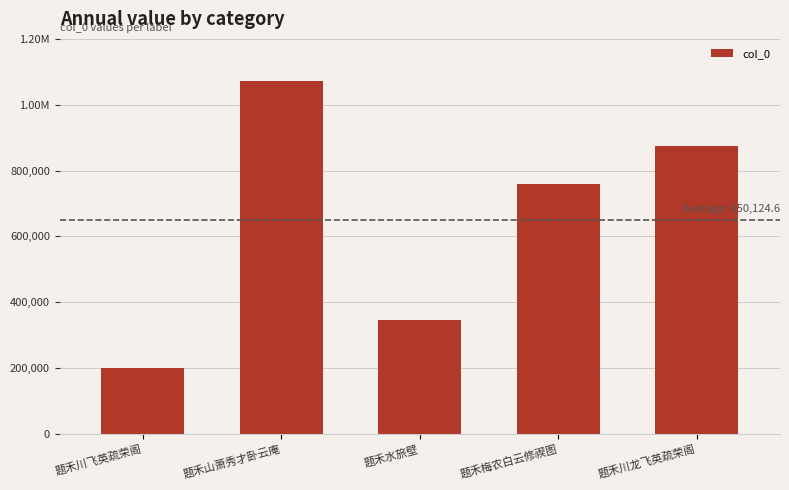

What is the change in value from 题禾梅农白云修禊图 to 题禾川龙飞英疏荣阁?

+114558